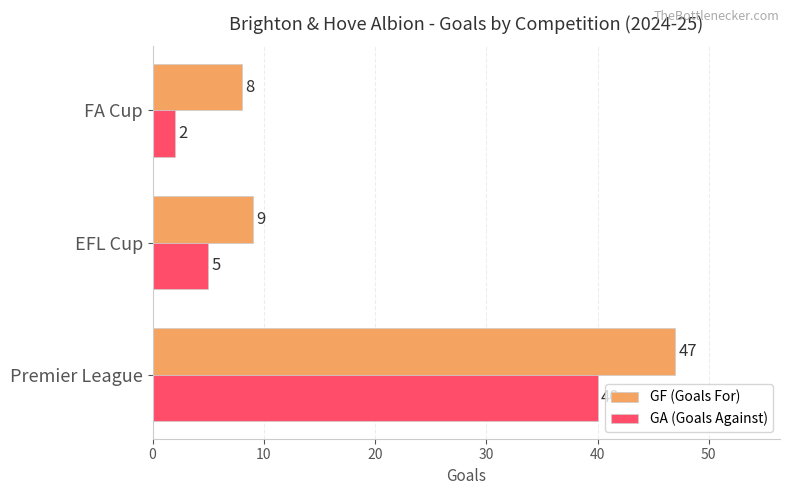

Which series has the largest total across all categories?

GF (Goals For)